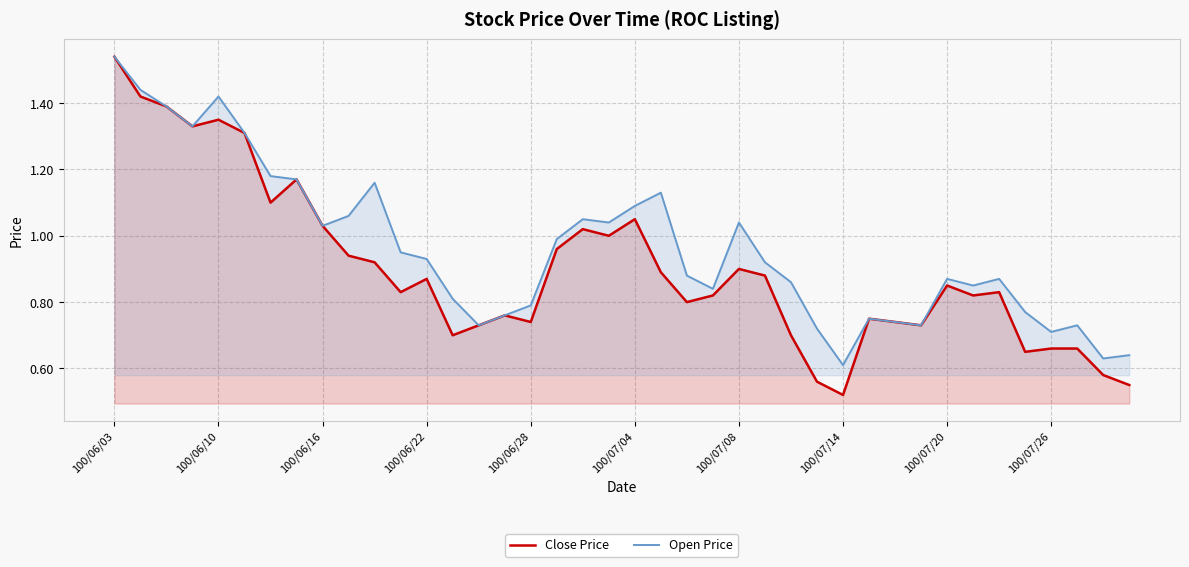

Between 37 and 39, which series saw the biggest shift?

Close Price